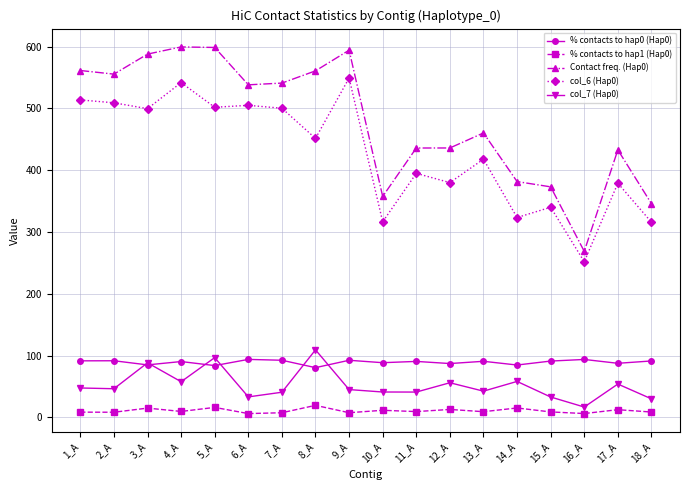

What is the greatest value displayed?

599.5